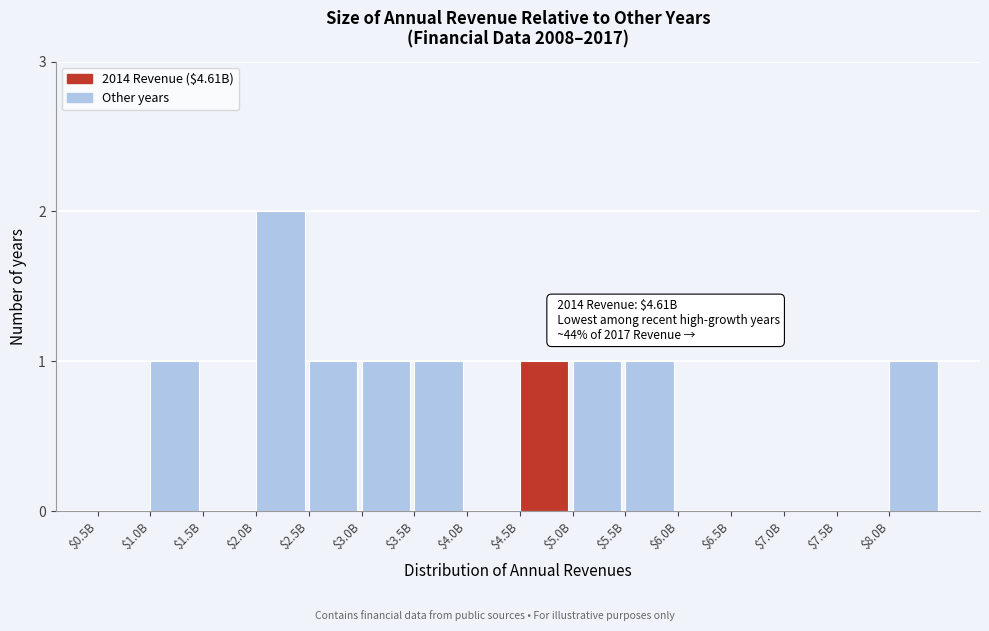

Which category has the highest value across all series?

$2.0B